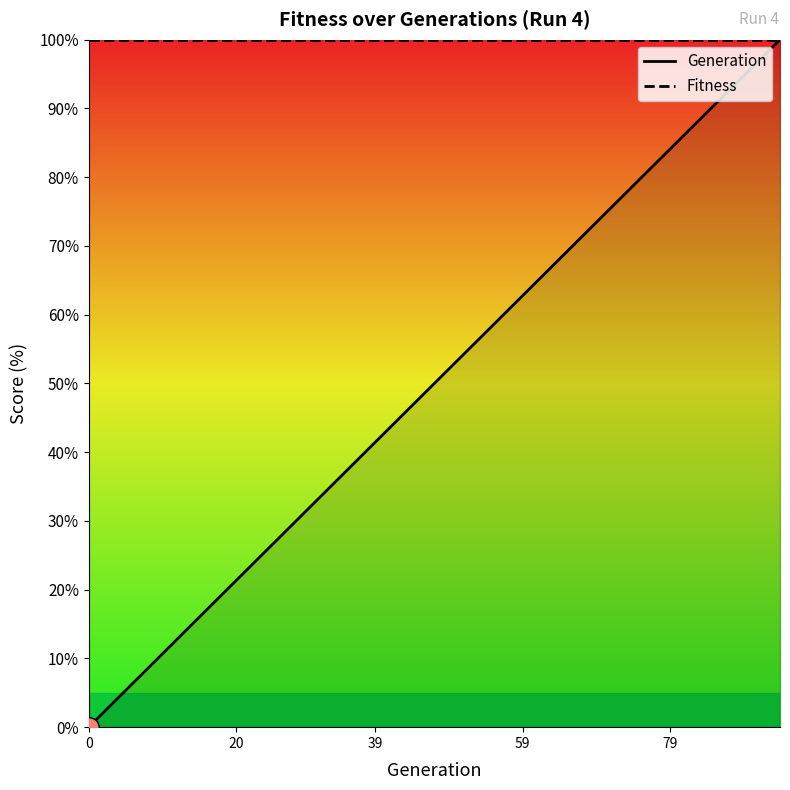

Approximately how many times larger is the value at 15 compared to 54?

0.3